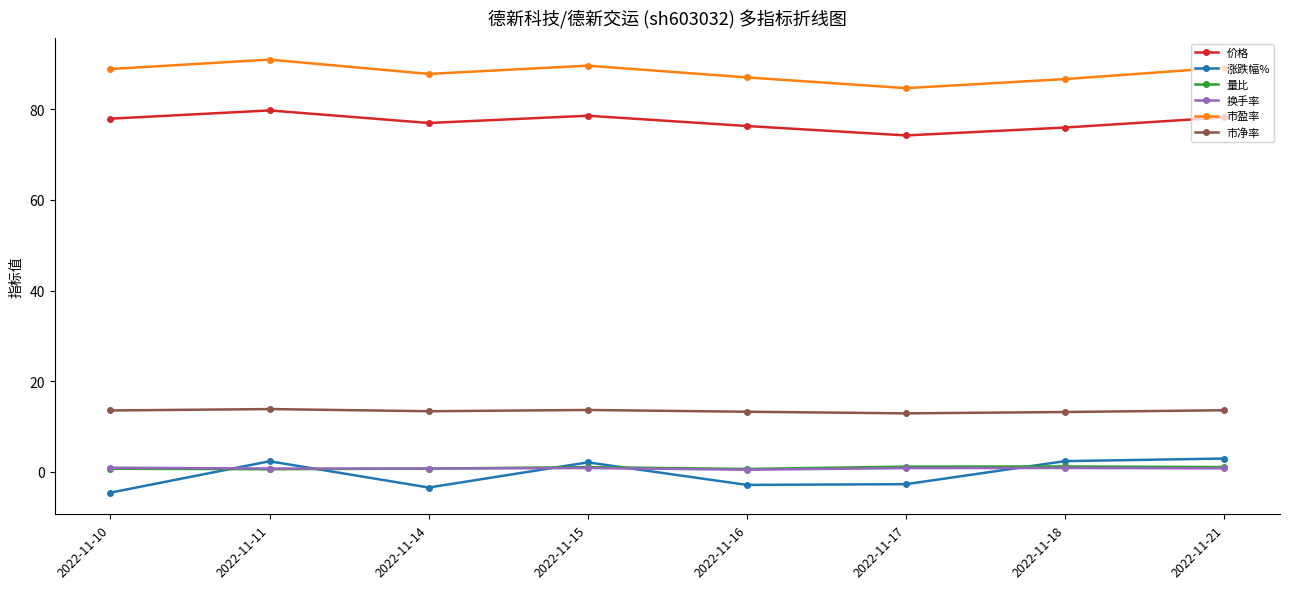

True or false: 市净率 and 量比 intersect in this chart.

False